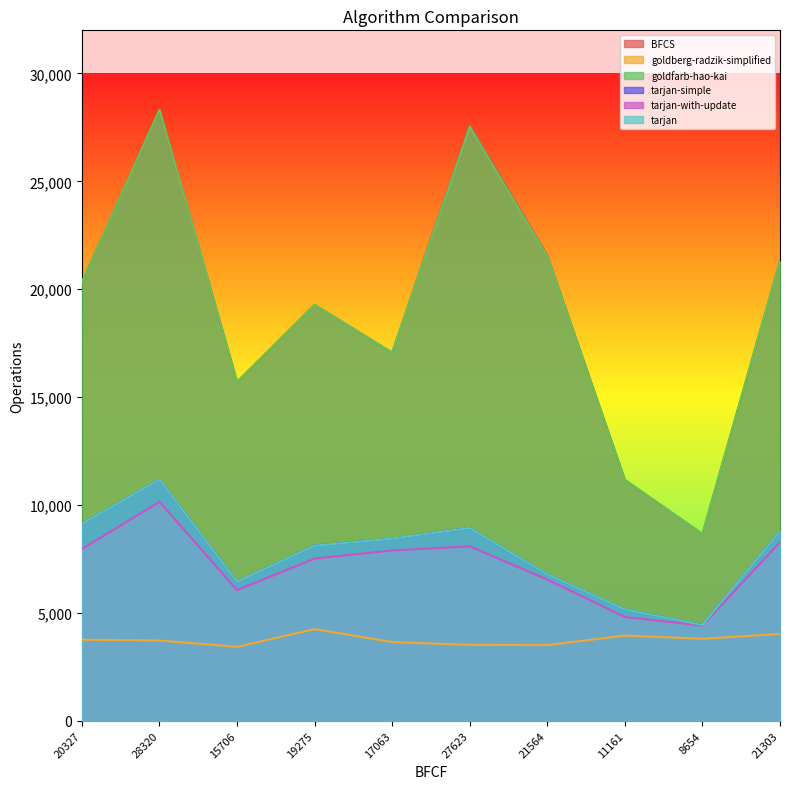

Reading right to left, transcribe all the data shown in this chart.

BFCS: 21303	8654	11161	21564	27623	17063	19275	15706	28320	20327
goldberg-radzik-simplified: 4021	3798	3947	3504	3516	3646	4246	3424	3719	3753
goldfarb-hao-kai: 21302	8653	11160	21521	27530	17061	19274	15705	28319	20326
tarjan-simple: 8783	4441	5157	6787	8934	8439	8113	6439	11178	9126
tarjan-with-update: 8271	4414	4806	6544	8084	7894	7515	6054	10147	7955
tarjan: 8783	4441	5157	6787	8934	8439	8113	6439	11178	9126